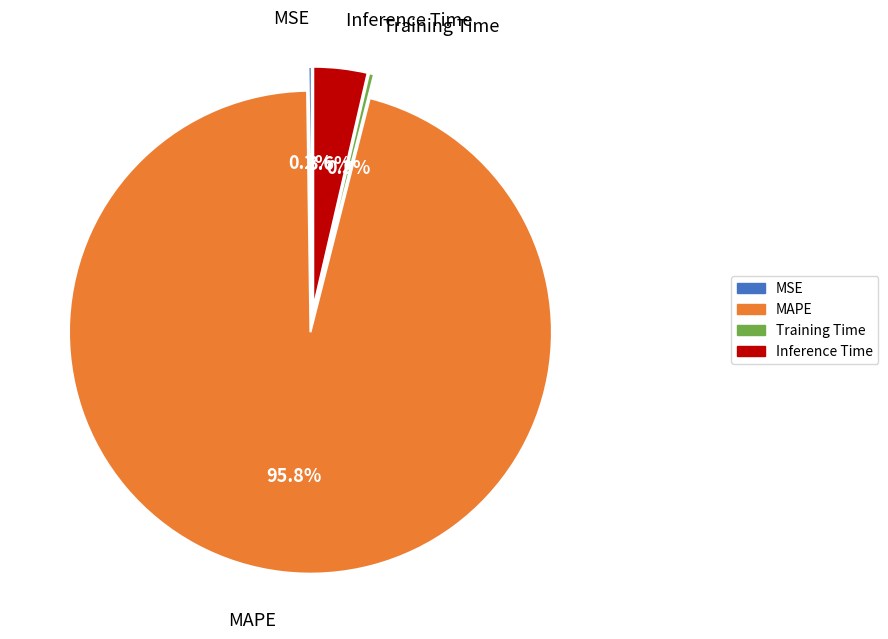

Between MSE and Training Time, which is larger?

Training Time